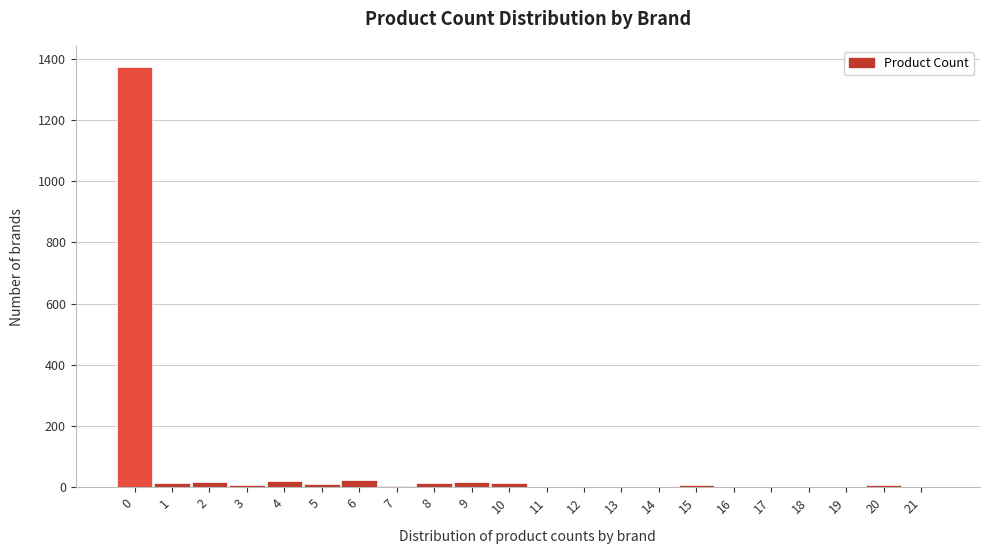

Is it true that the value at 21 is 0?

True